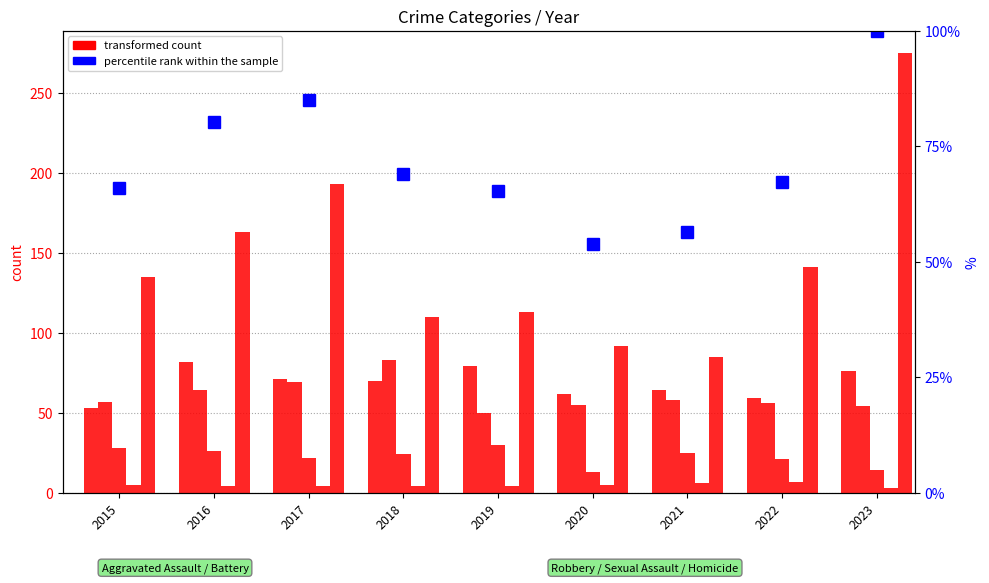

Is the value of percentile rank within the sample at 2019 greater than the value of transformed count at 2017?

No